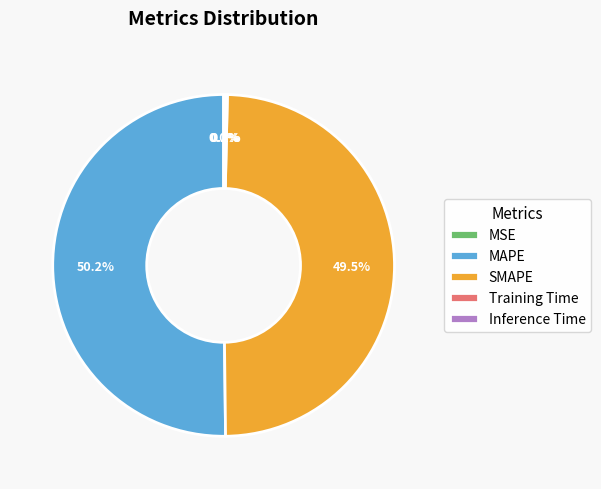

What is the largest slice in the pie chart?

MAPE